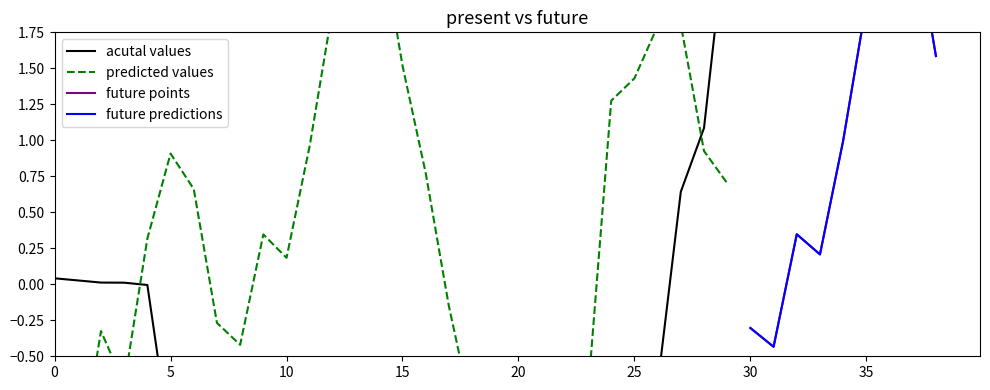

Which series ends up on top after the final intersection of future points and actual values?

actual values